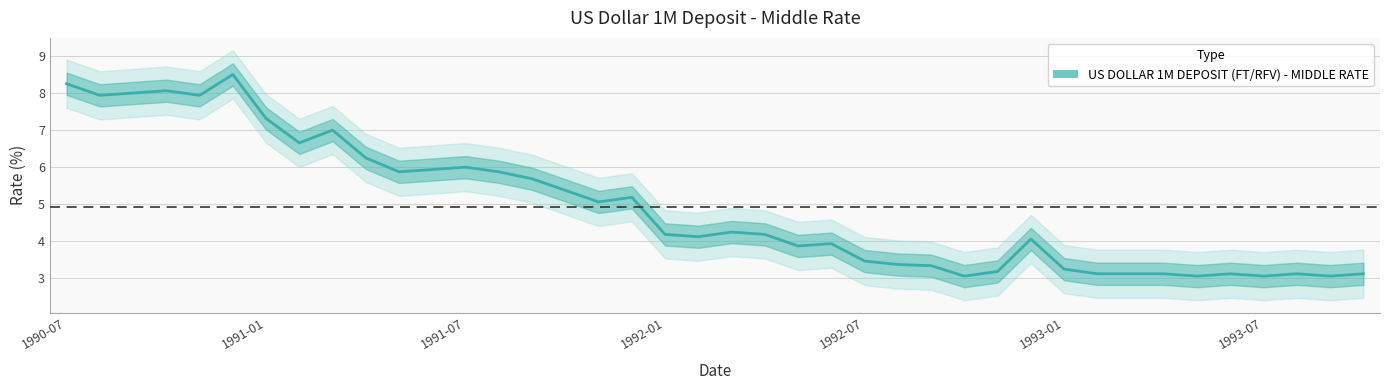

What value does the data have at 1992-08?

3.4